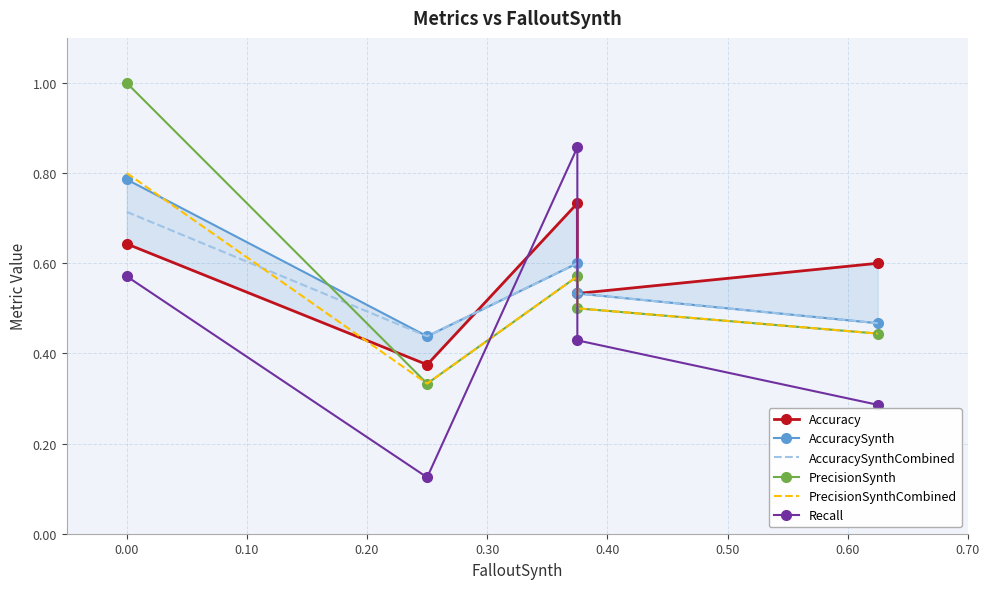

Between 0.00 and 0.10, which is larger?

0.10